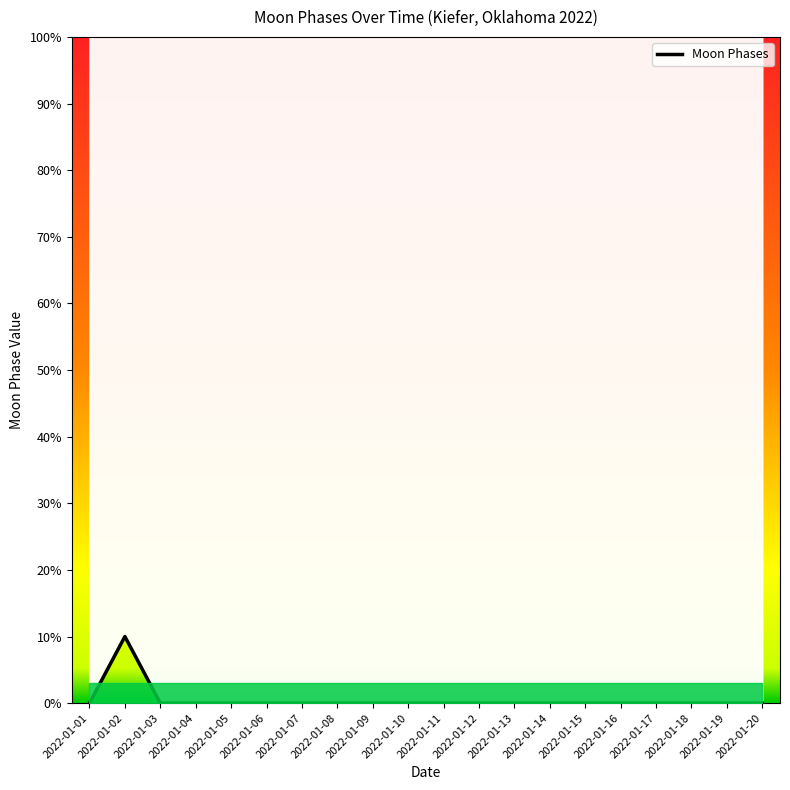

True or false: there are more than 1 points higher than both neighbors.

False